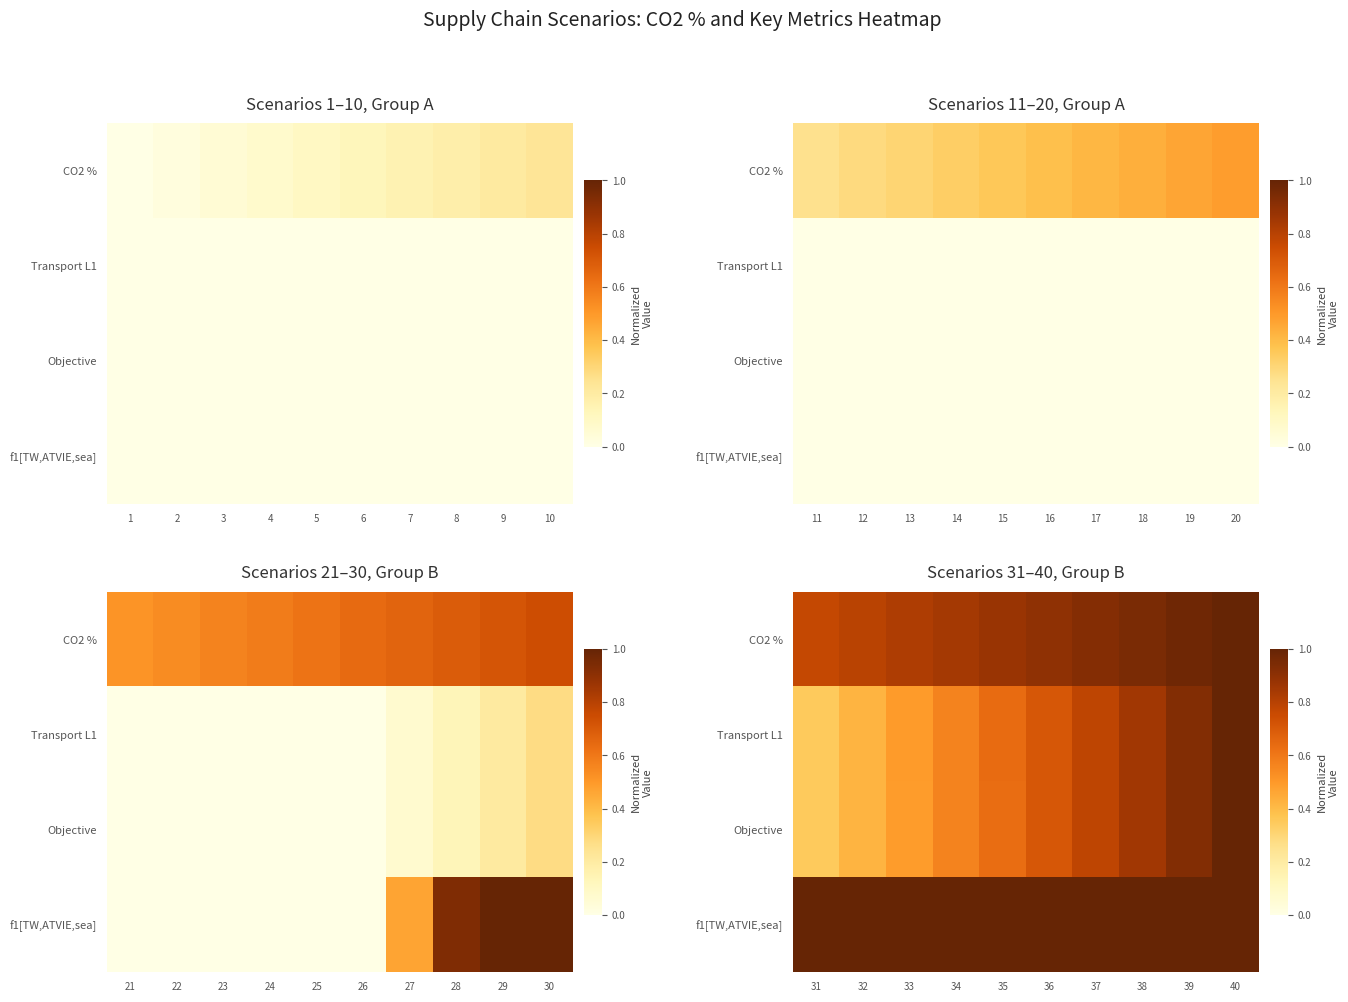

How many Objective values are between 0 and 1?

10